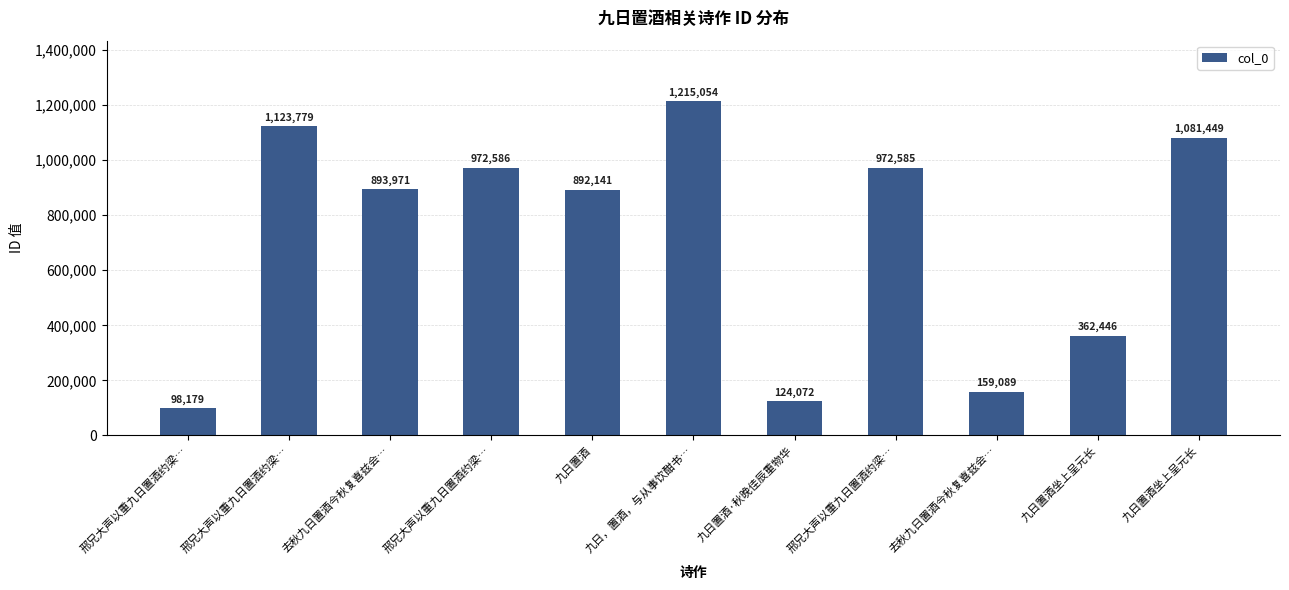

What is the sum of all values?

7895351